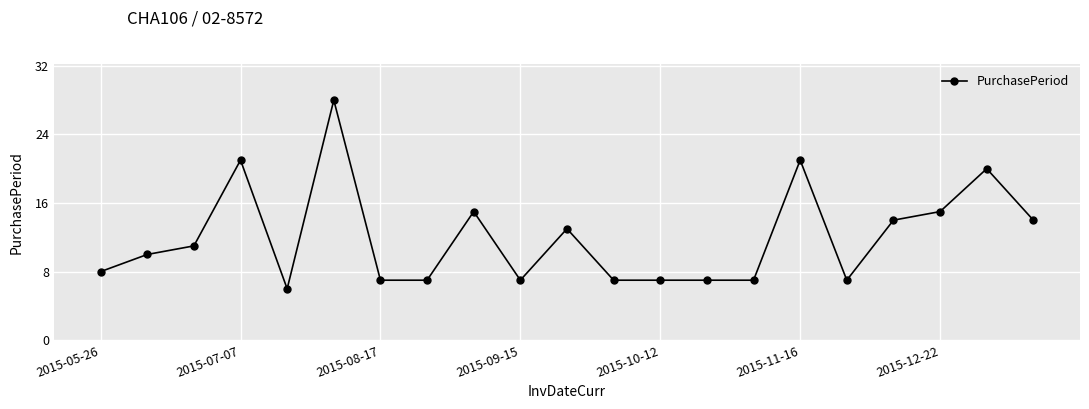

What is the difference between the second highest and minimum values?

15